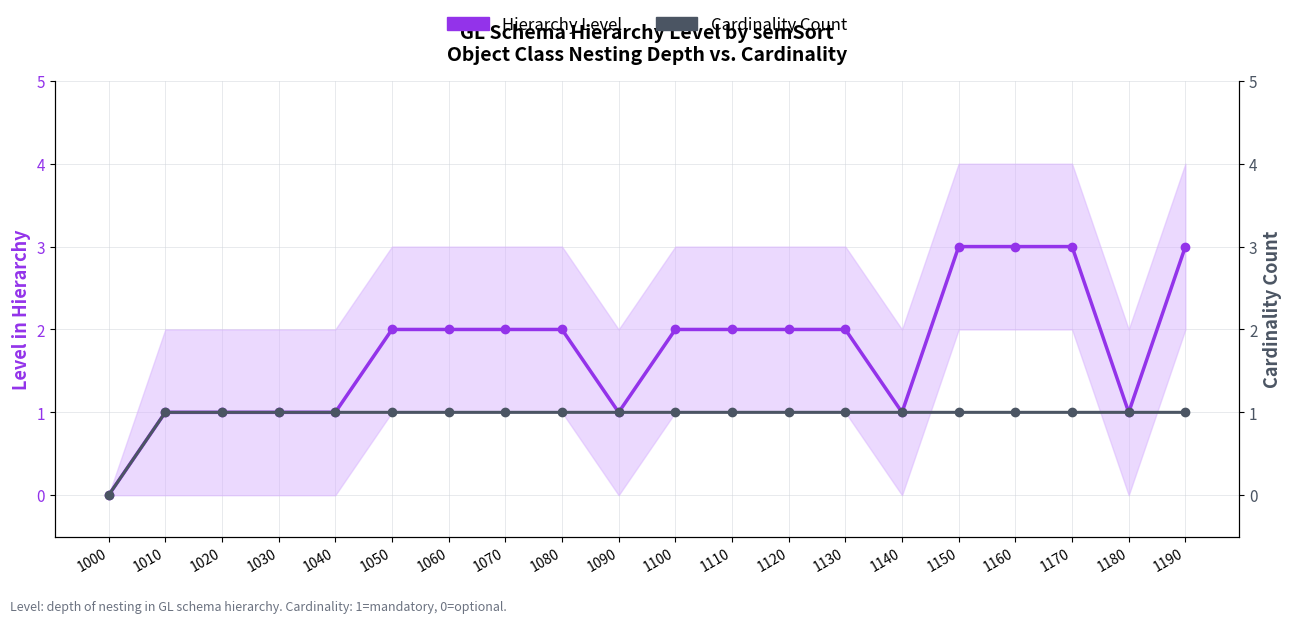

What is the difference between the second highest and minimum values in the Cardinality Count series?

1